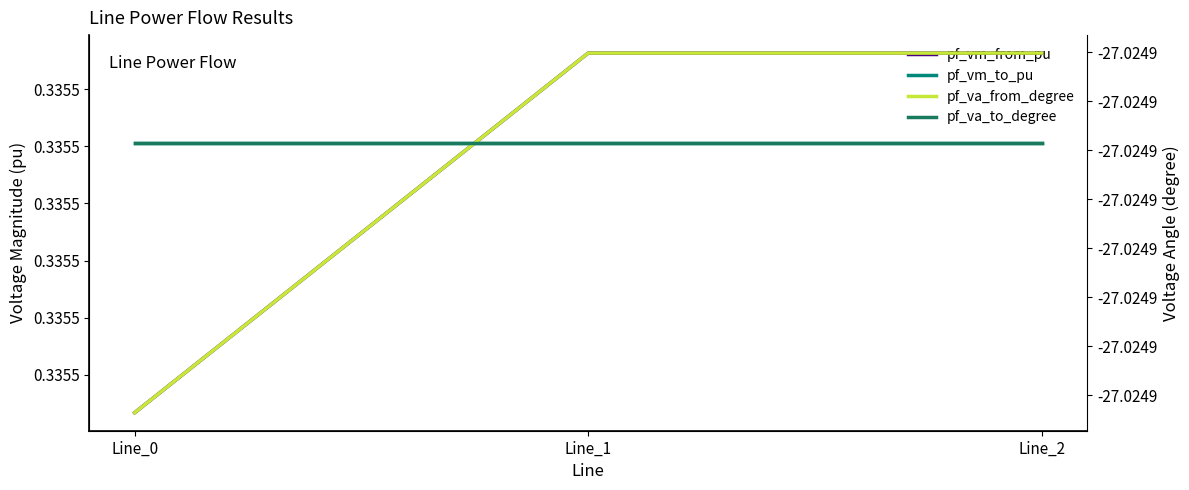

Reading right to left, transcribe all the data shown in this chart.

pf_vm_from_pu: Line_2=0.3	Line_1=0.3	Line_0=0.3
pf_vm_to_pu: Line_2=0.3	Line_1=0.3	Line_0=0.3
pf_va_from_degree: Line_2=-27.0	Line_1=-27.0	Line_0=-27.0
pf_va_to_degree: Line_2=-27.0	Line_1=-27.0	Line_0=-27.0